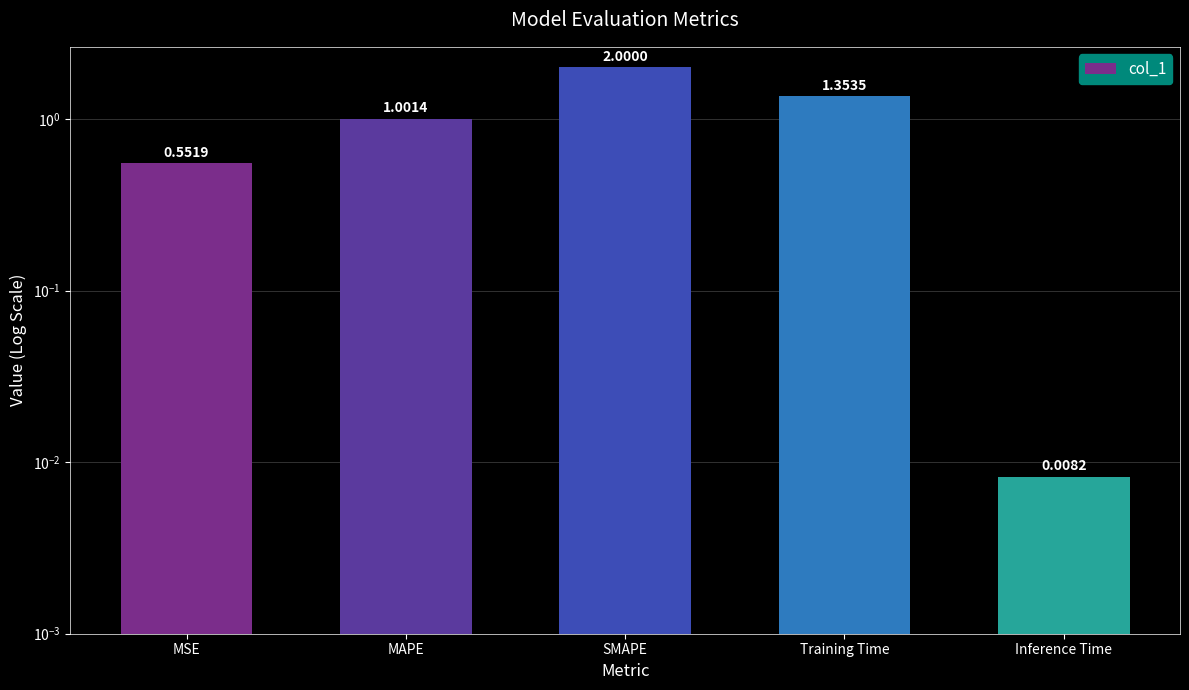

Is it true that the value at Inference Time is 0.0?

True